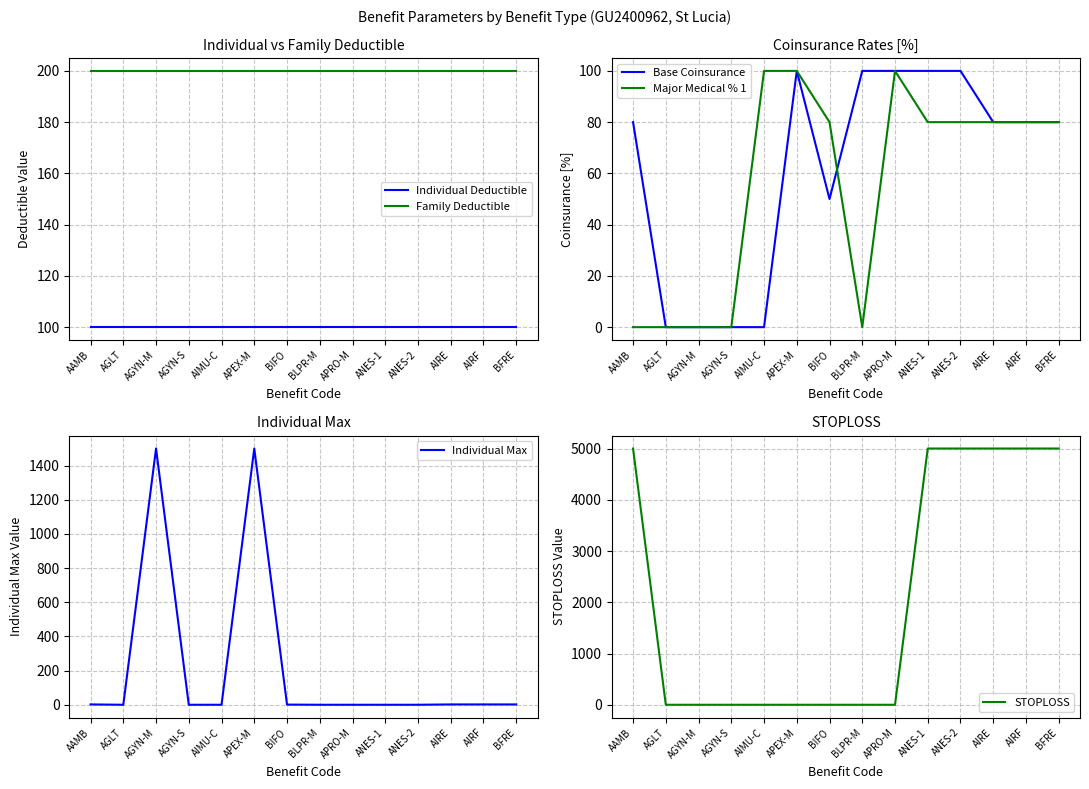

What is the label of the 5th point from the right?

ANES-1